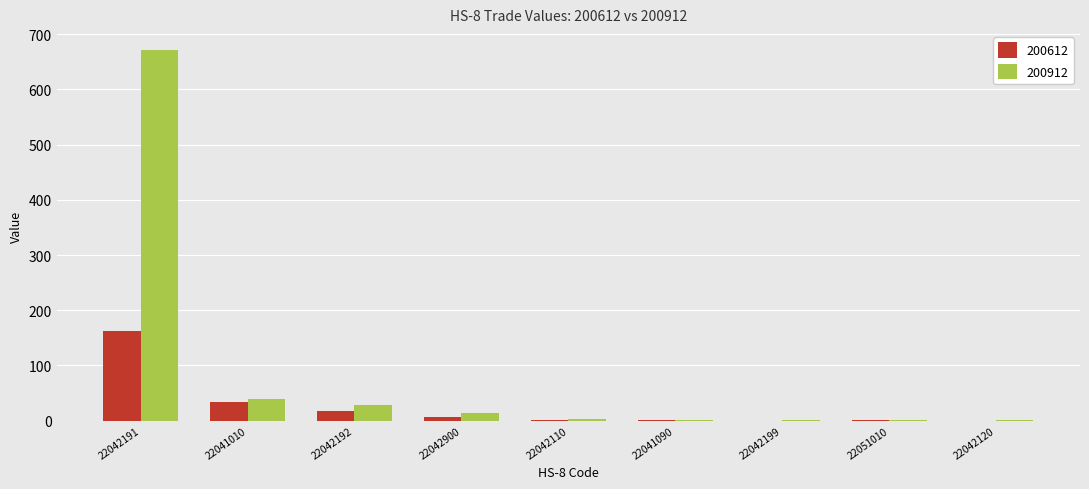

Which series changed the most between 22042191 and 22042192?

200912